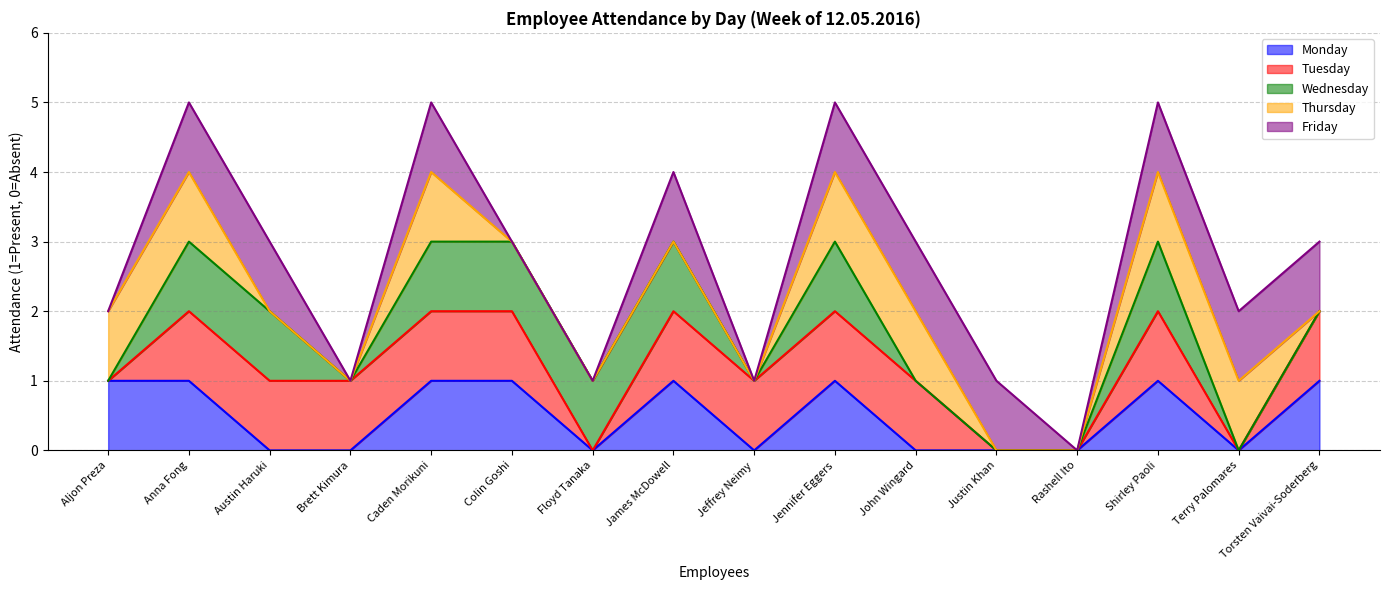

Which label corresponds to the largest value in the chart?

Aljon Preza